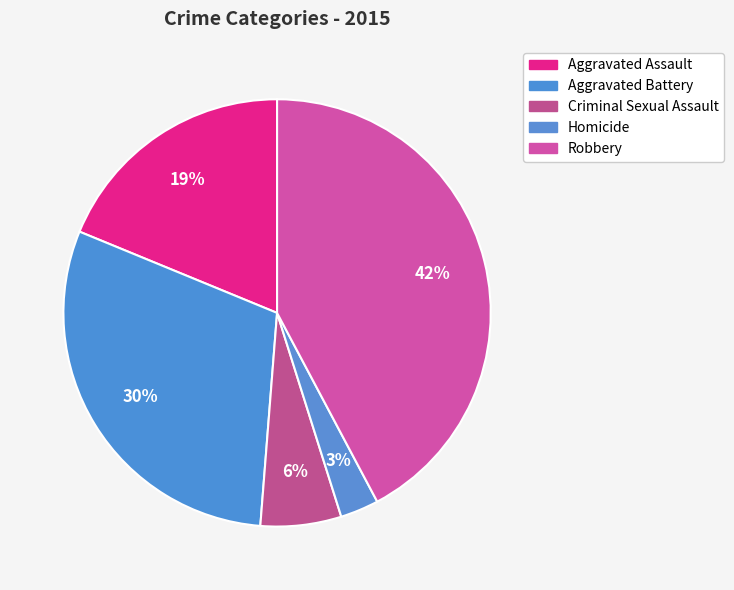

Count the number of slices in the pie.

5